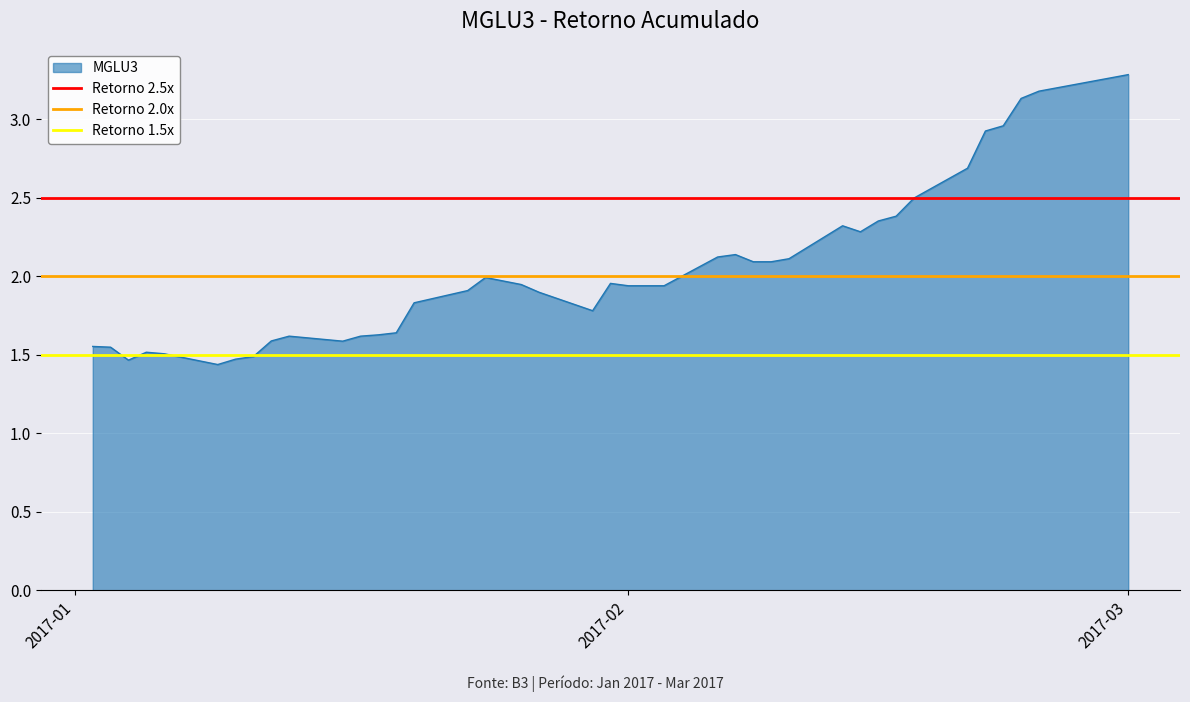

What is the maximum value for MGLU3?

3.3